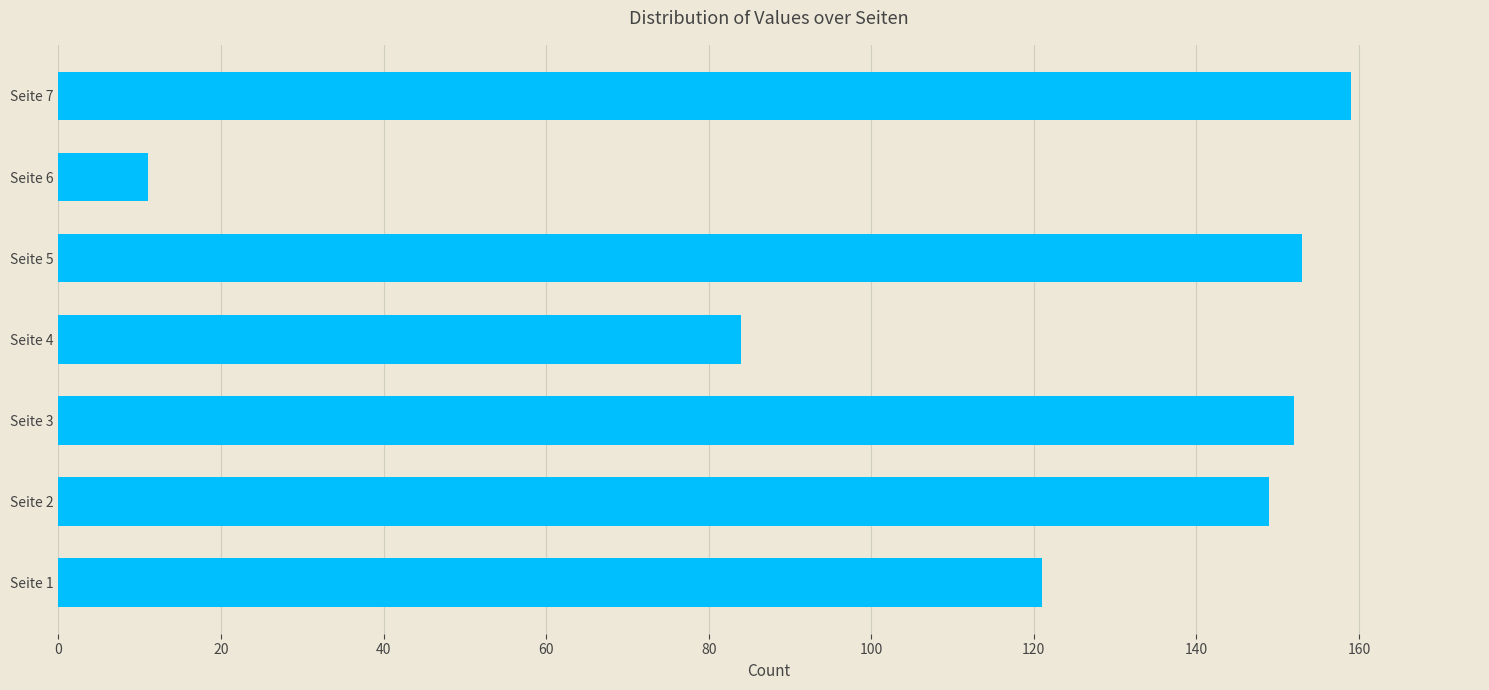

How many values are below 149?

3